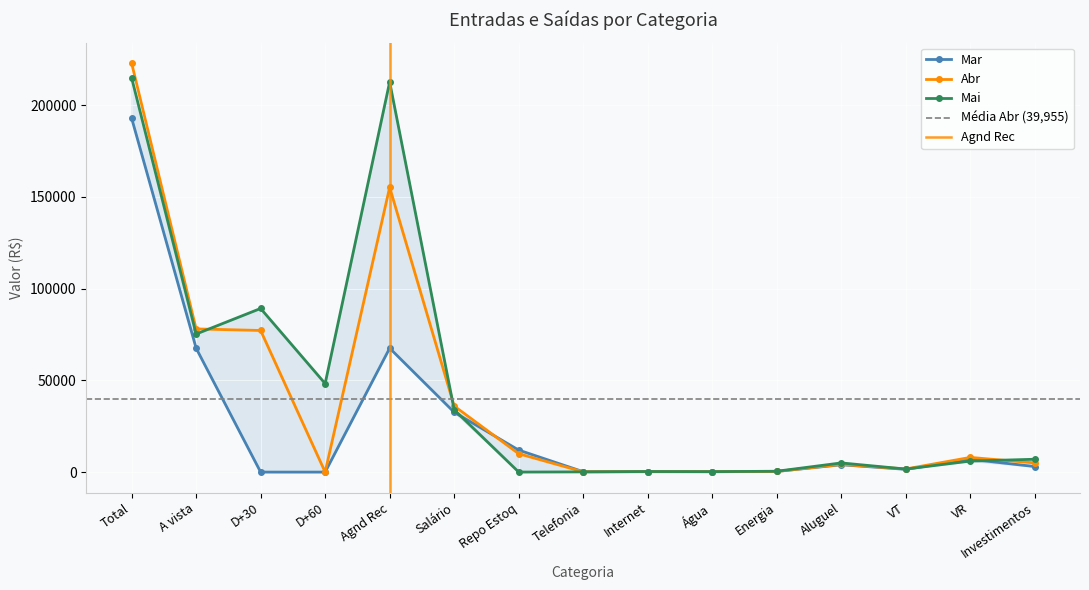

Between Água and Investimentos, which is larger?

Investimentos